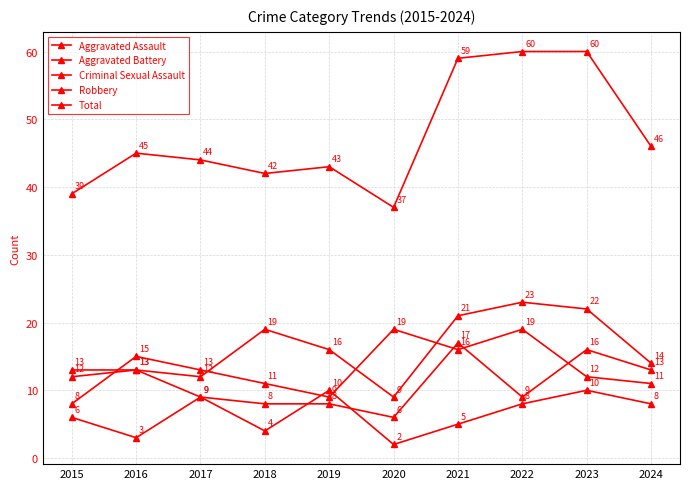

Is this an area chart (filled region under the line)?

No